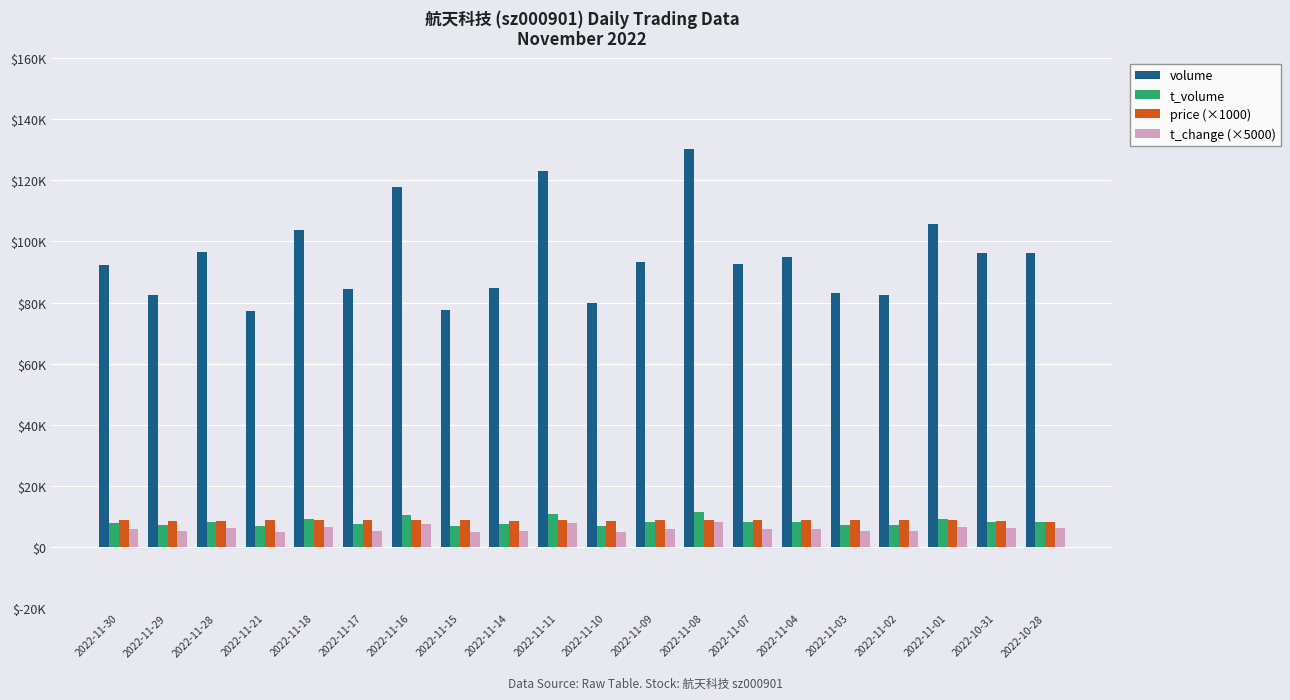

At which label does t_change (×5000) first exceed 5850?

2022-11-28